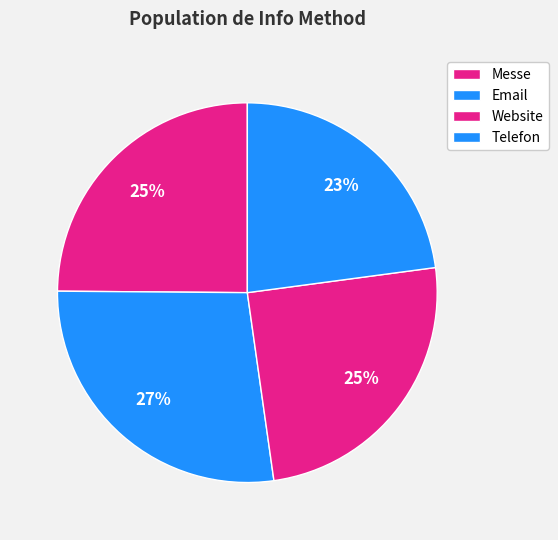

True or false: Telefon accounts for 23% of the total.

True